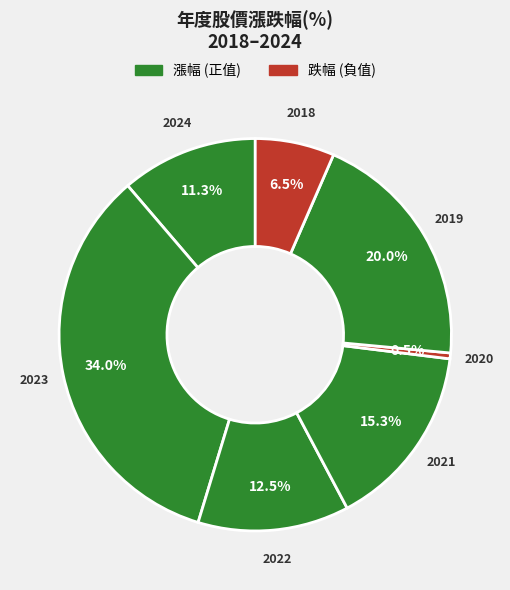

How many slices are in this pie chart?

7